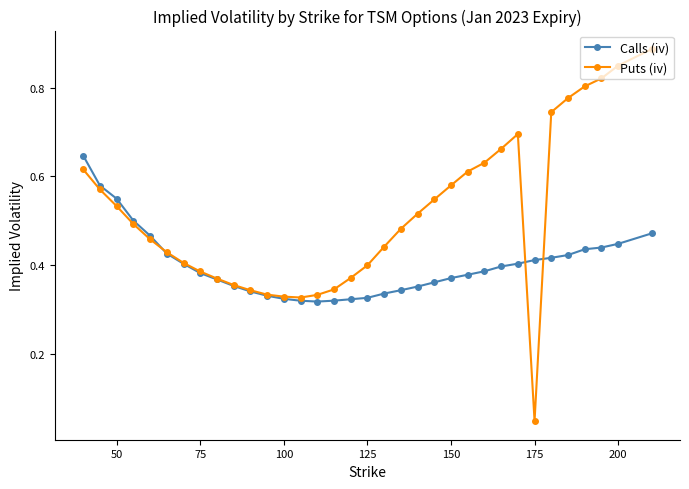

Which series has the largest range (max minus min)?

Puts (iv)